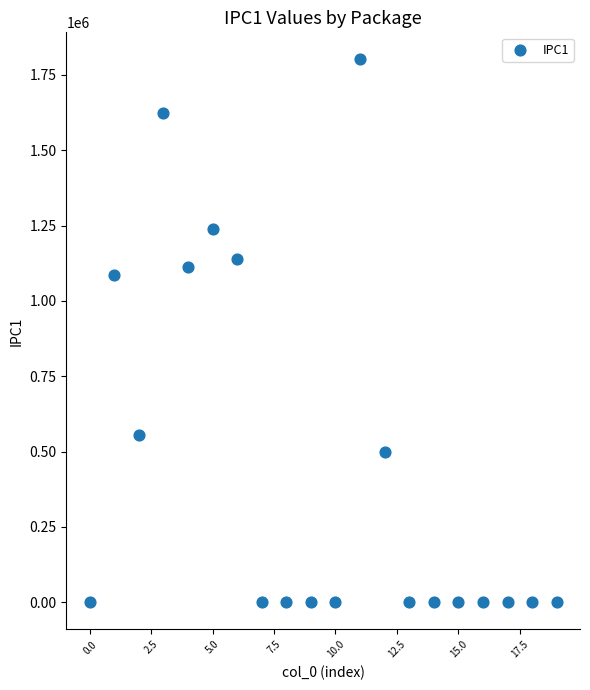

What is the range of Y values (max minus min)?

1801319.9